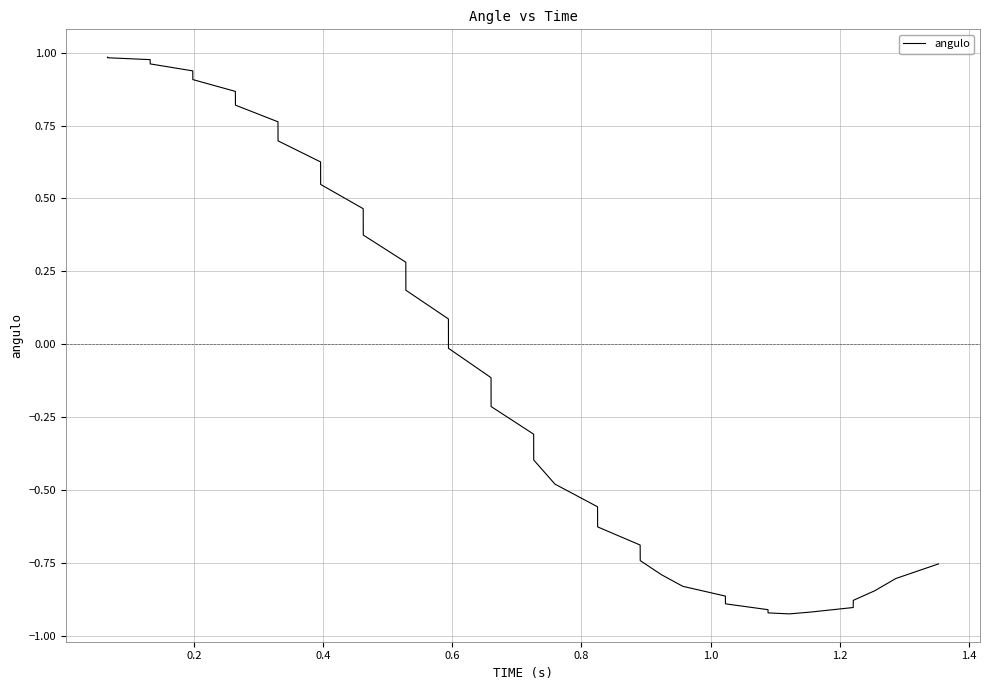

Does the chart have visible grid lines?

Yes